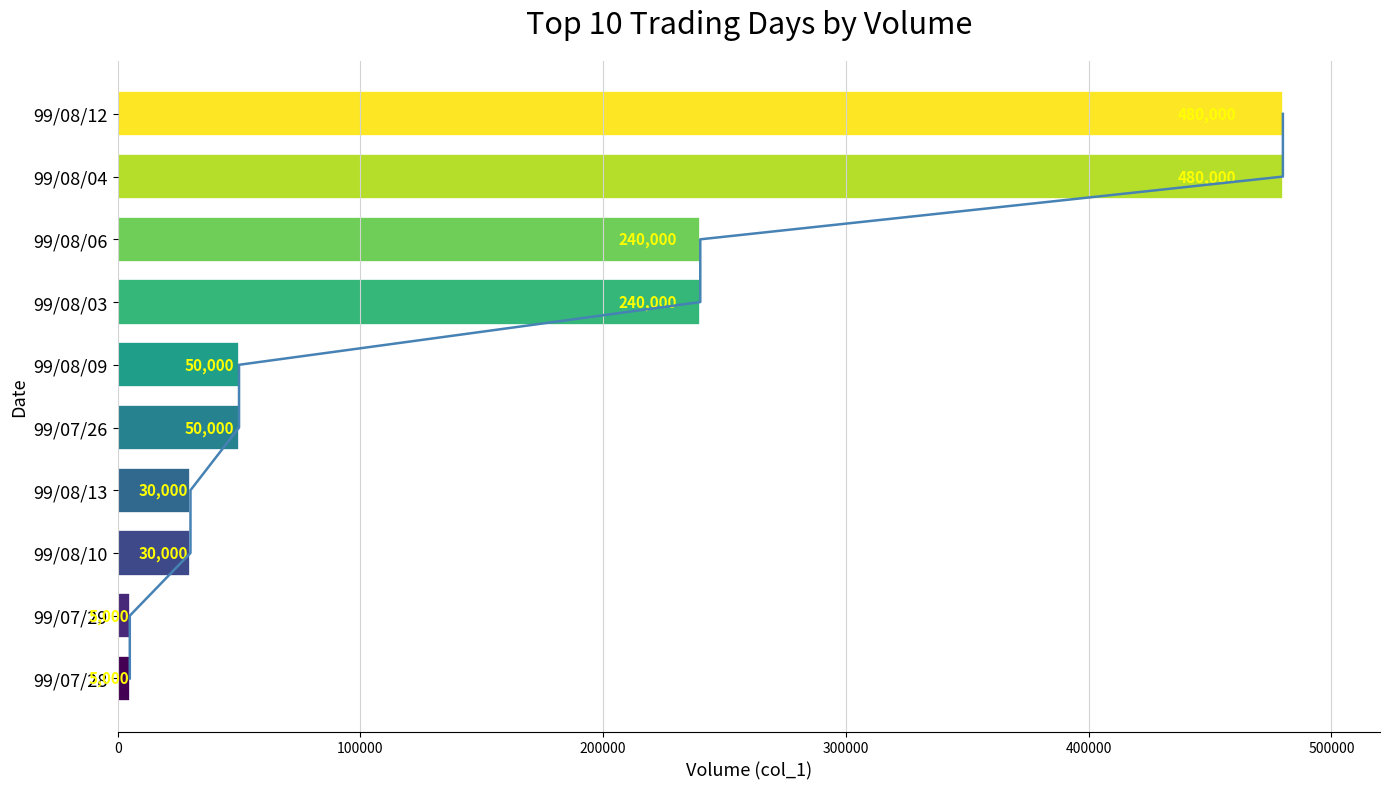

The Volume series shows 224581 at 99/08/12. True or false?

False